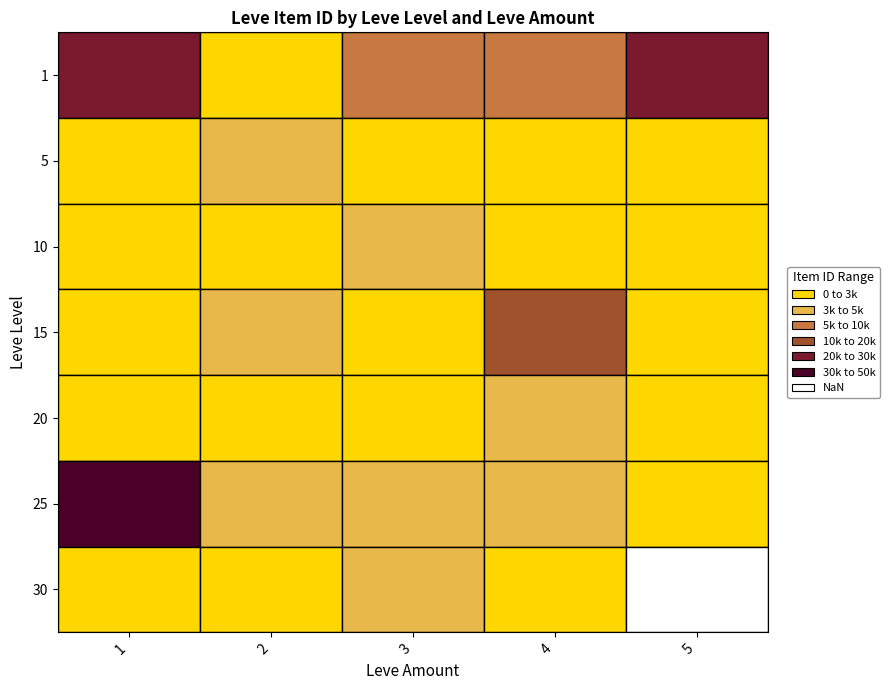

What is the minimum value for 1?

2241